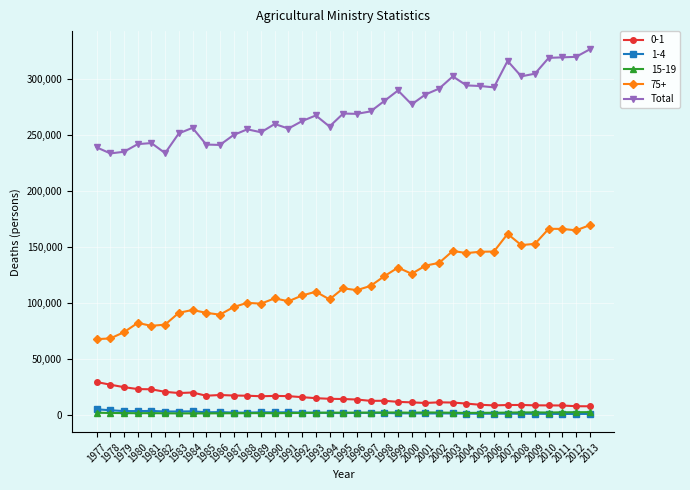

What is the greatest value displayed?

326197